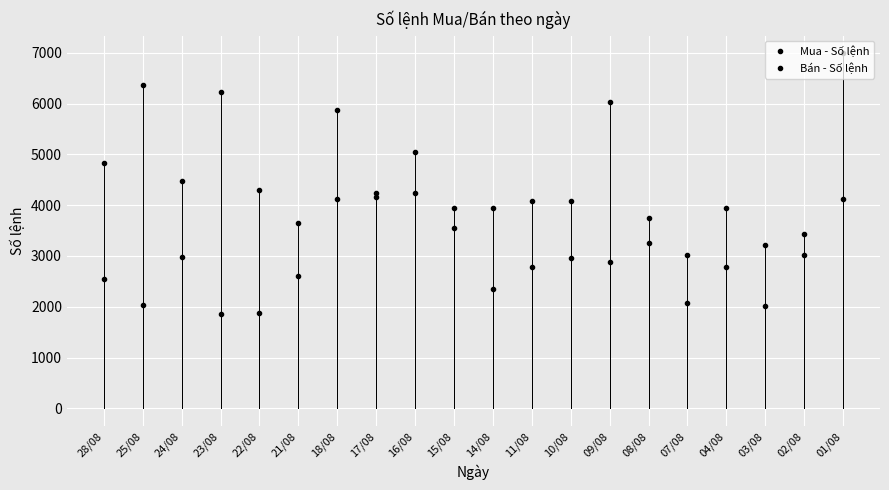

The Mua - Số lệnh series shows 4469 at 24/08. True or false?

True